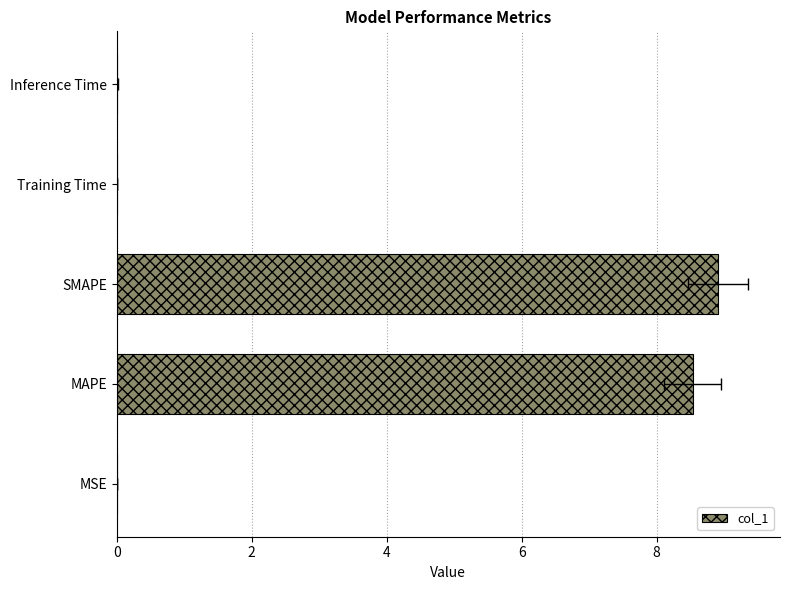

Where is the data nearest to the value 4?

Inference Time